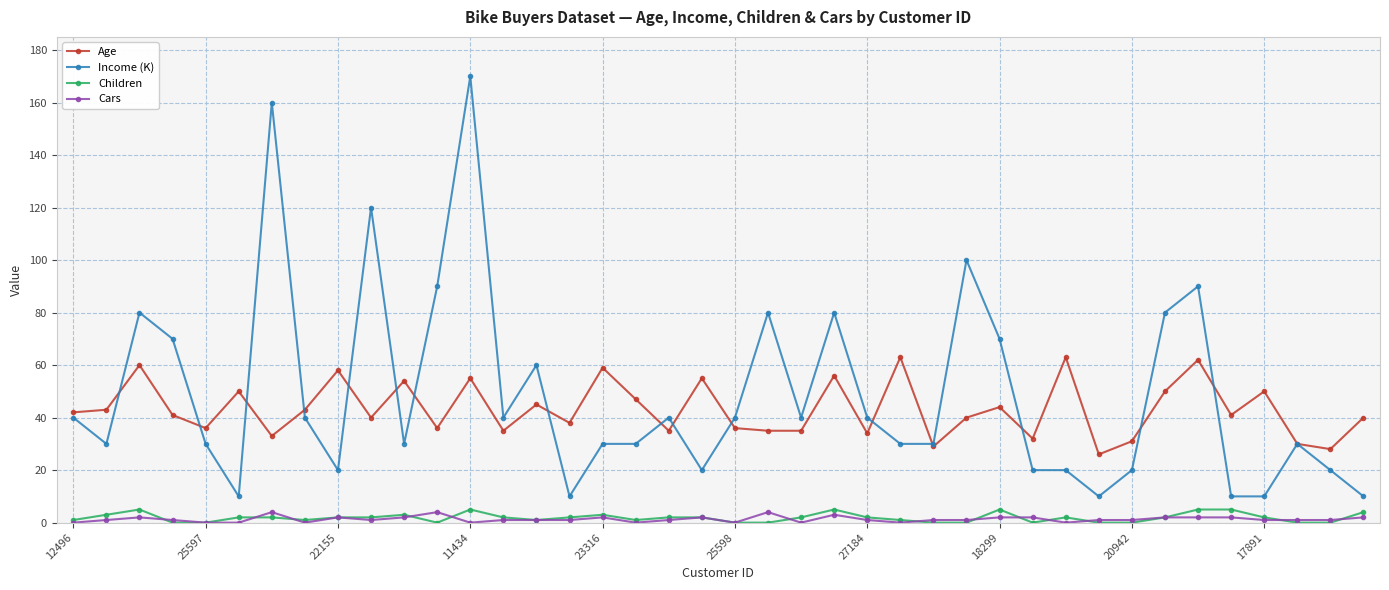

Which series has the largest total across all categories?

Income (K)